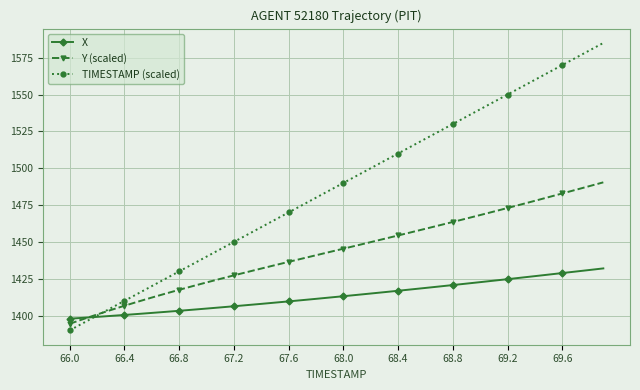

How many distinct data groups are displayed?

3